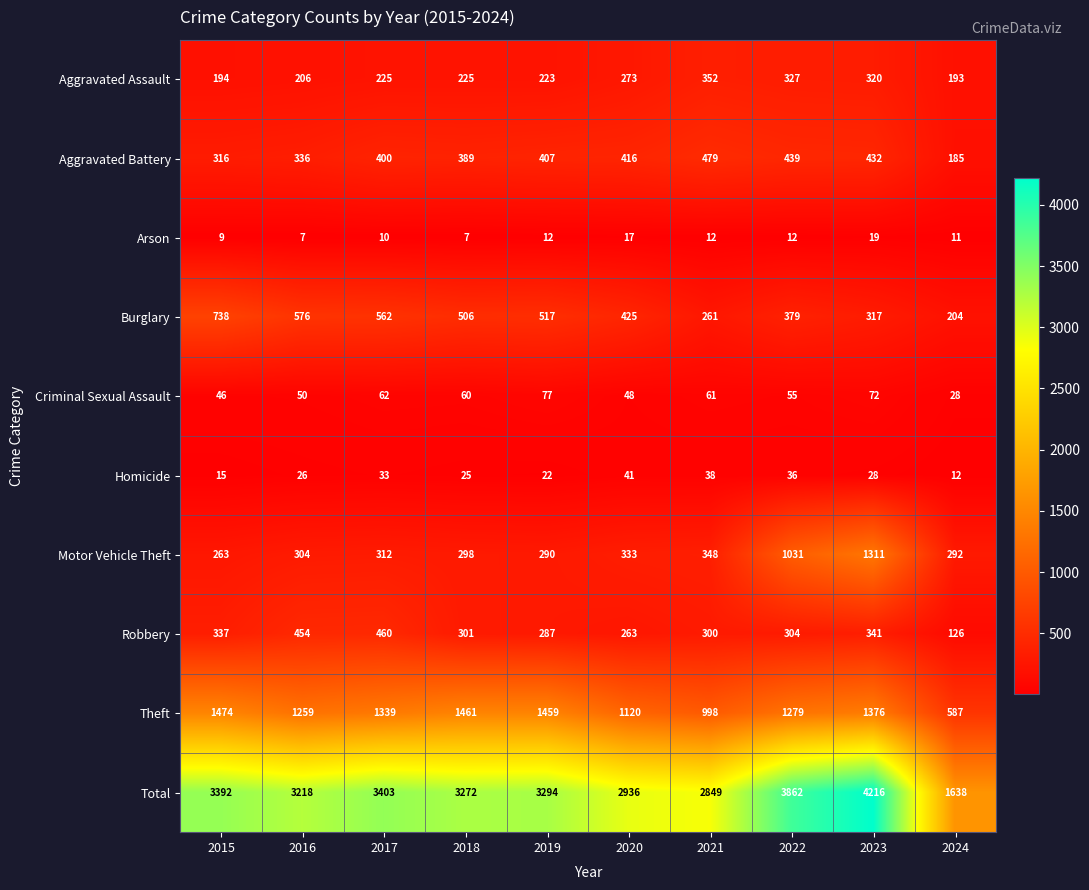

At which label is Burglary closest to 471?

2018